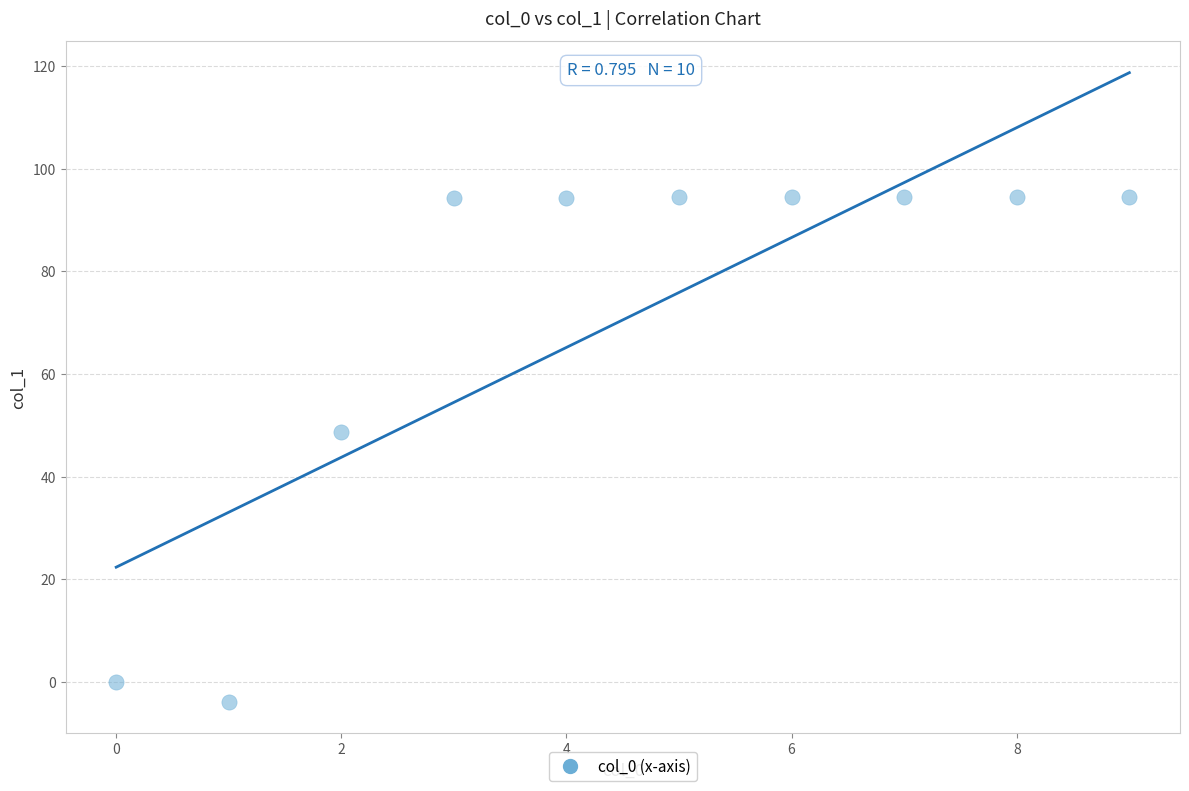

What Y value in the scatter plot is closest to 45?

48.6